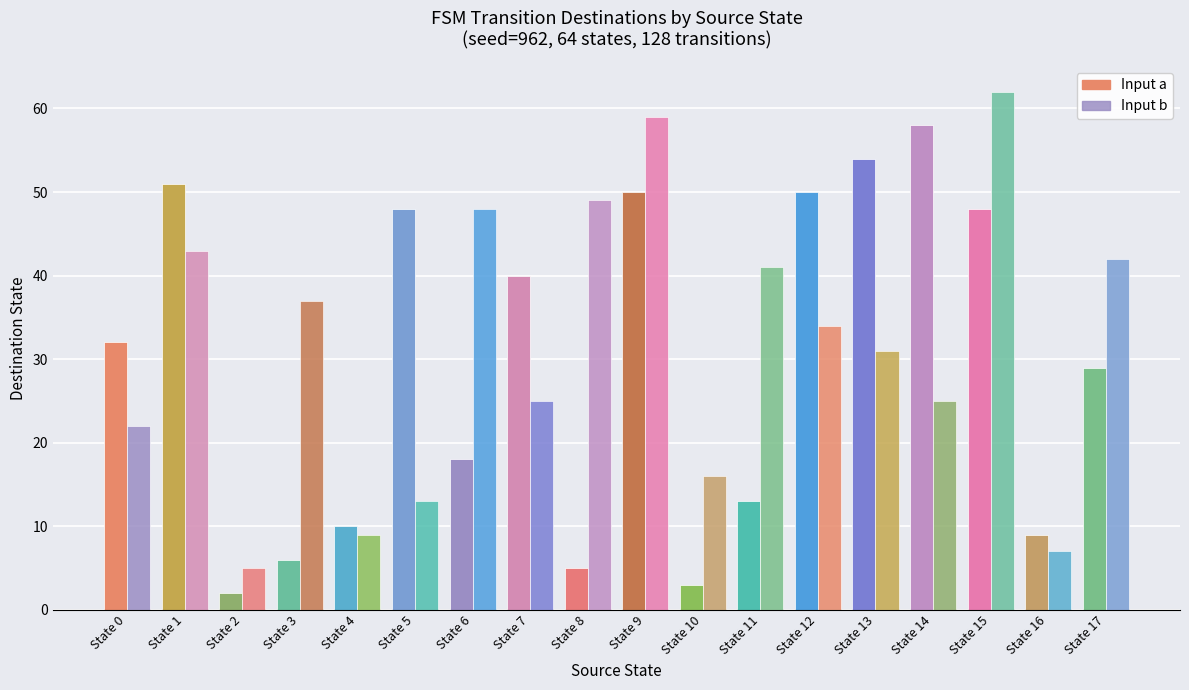

What is the average value of the Input b series?

32